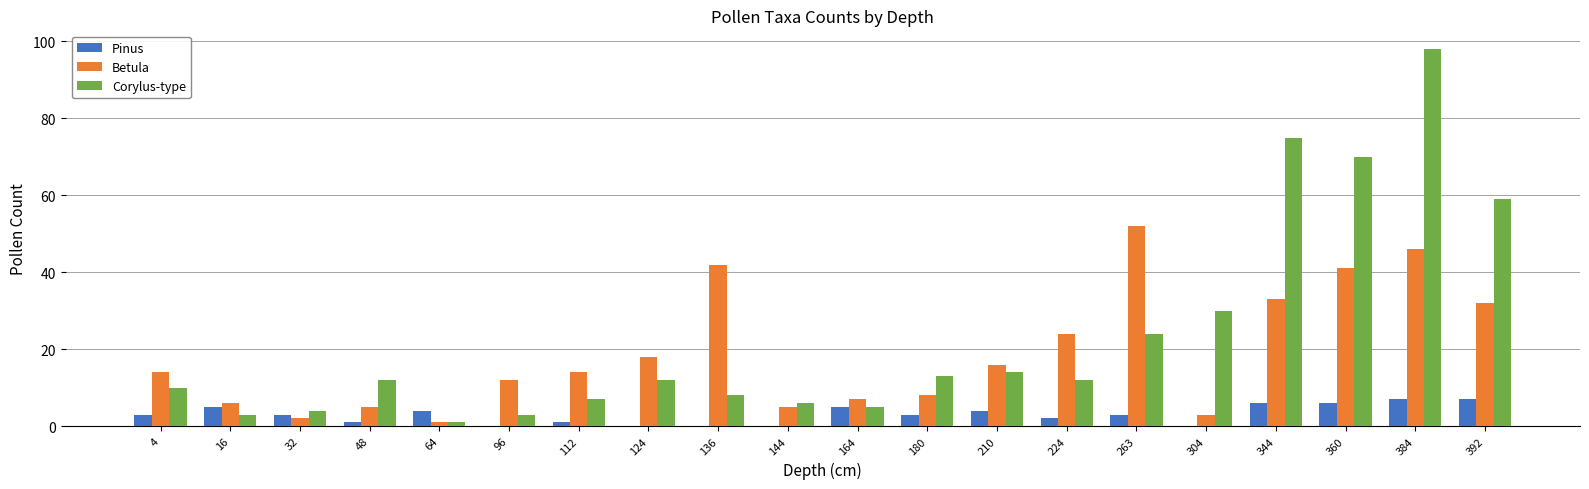

Reading right to left, transcribe all the data shown in this chart.

Pinus: 7	7	6	6	0	3	2	4	3	5	0	0	0	1	0	4	1	3	5	3
Betula: 32	46	41	33	3	52	24	16	8	7	5	42	18	14	12	1	5	2	6	14
Corylus-type: 59	98	70	75	30	24	12	14	13	5	6	8	12	7	3	1	12	4	3	10